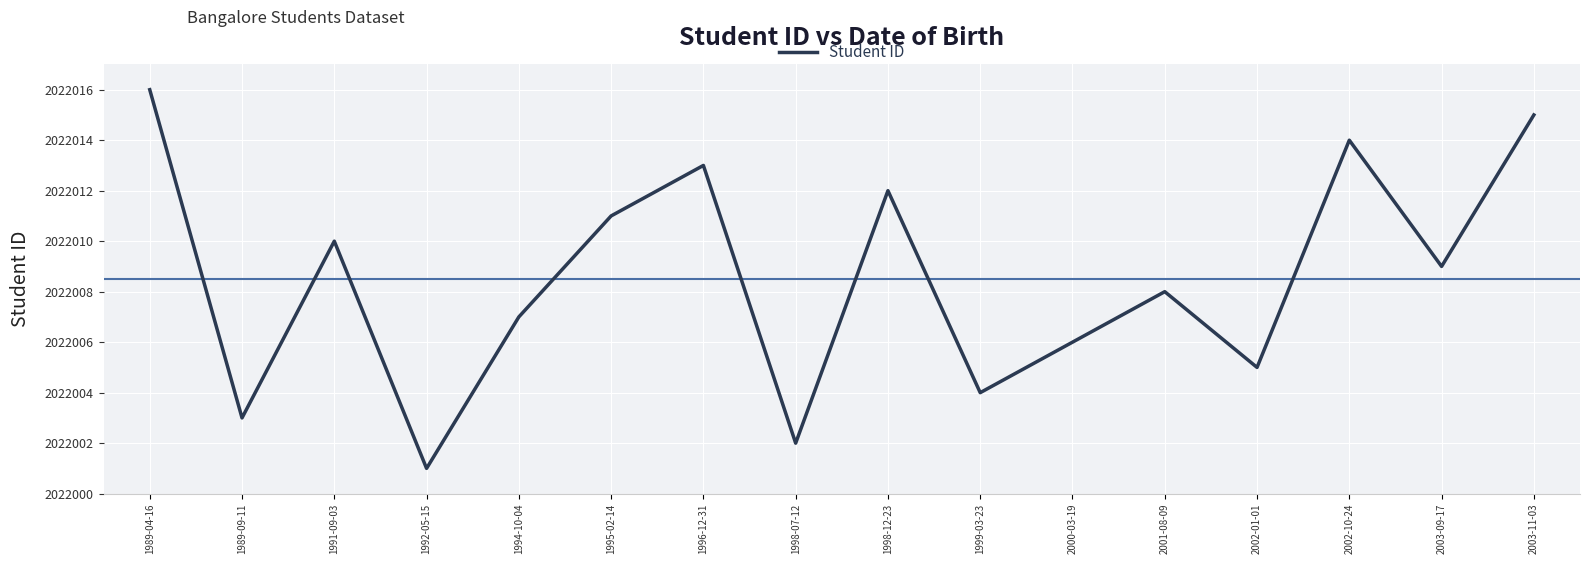

Which label corresponds to the largest value in the chart?

1989-04-16